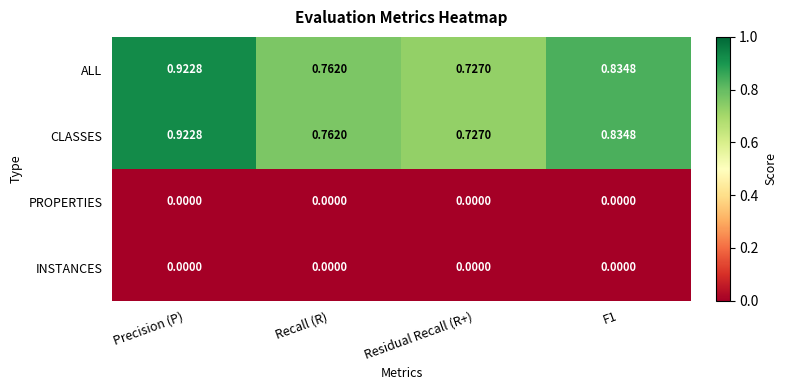

Is the value of CLASSES at Precision (P) greater than the value of ALL at F1?

Yes